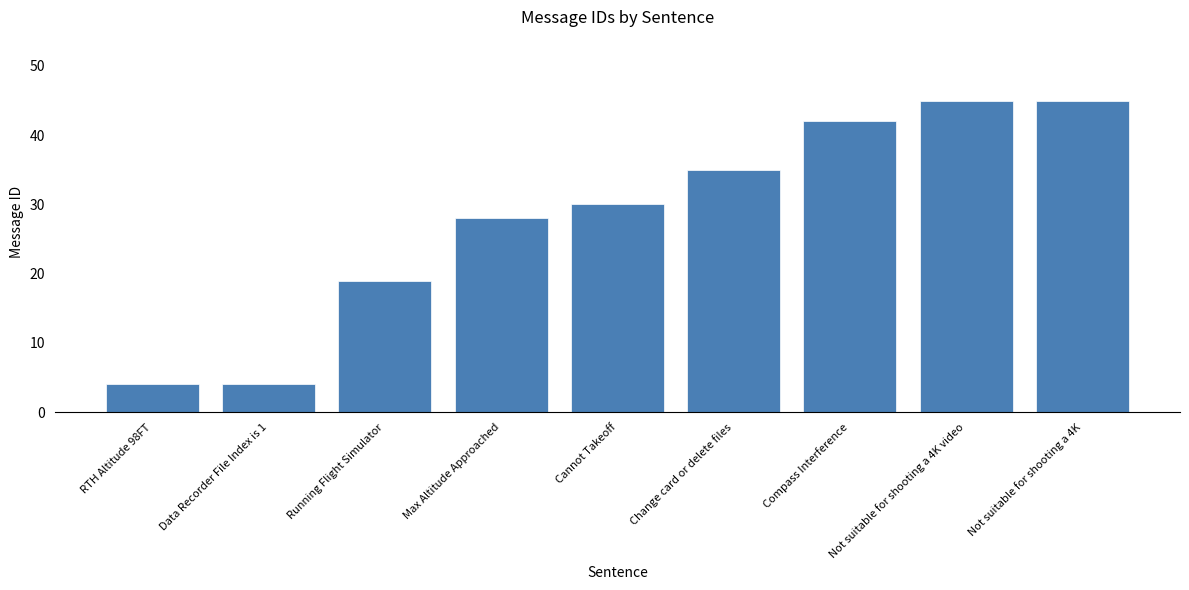

Does the chart contain stacked bars?

No